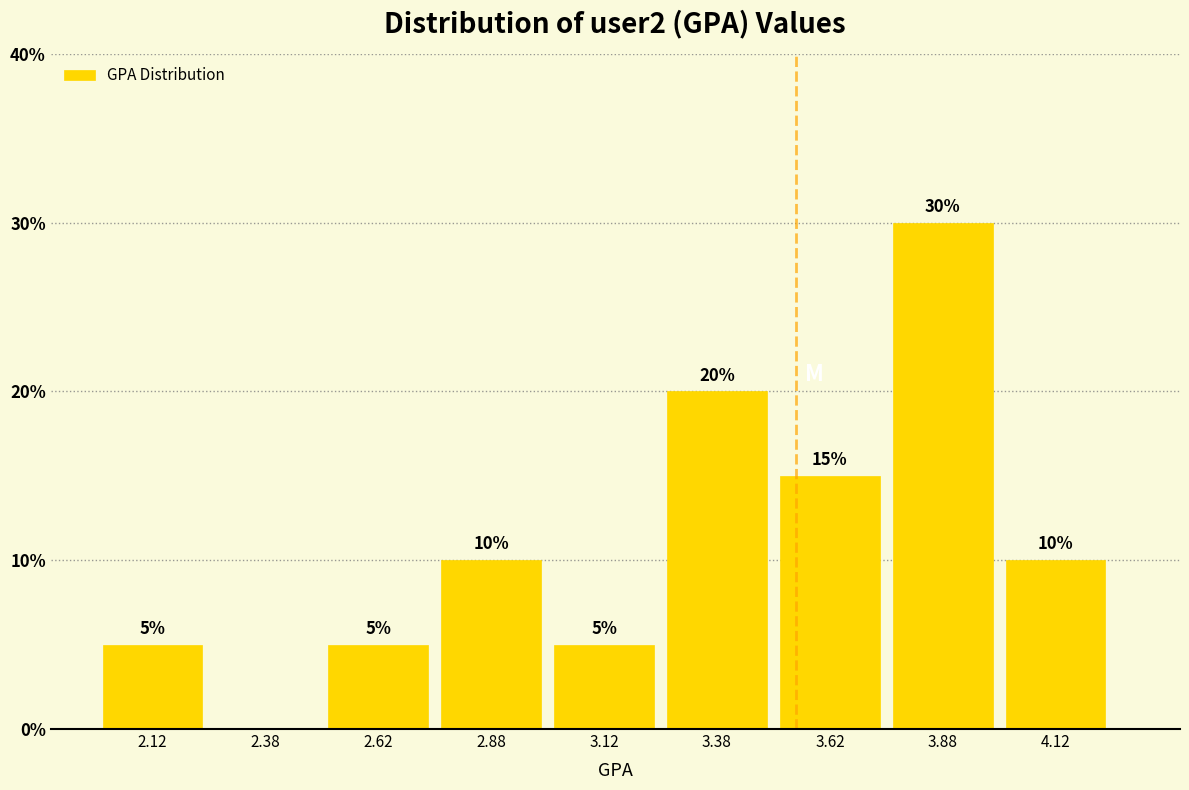

Which range on the x-axis has the tallest bar?

3.75 to 4.00